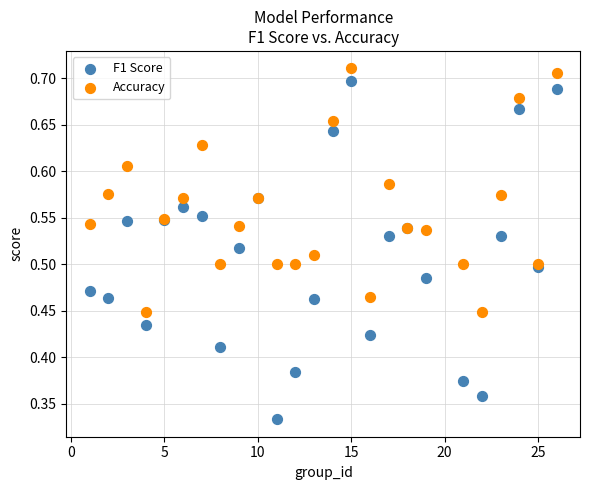

Which series contains the lowest Y value?

F1 Score